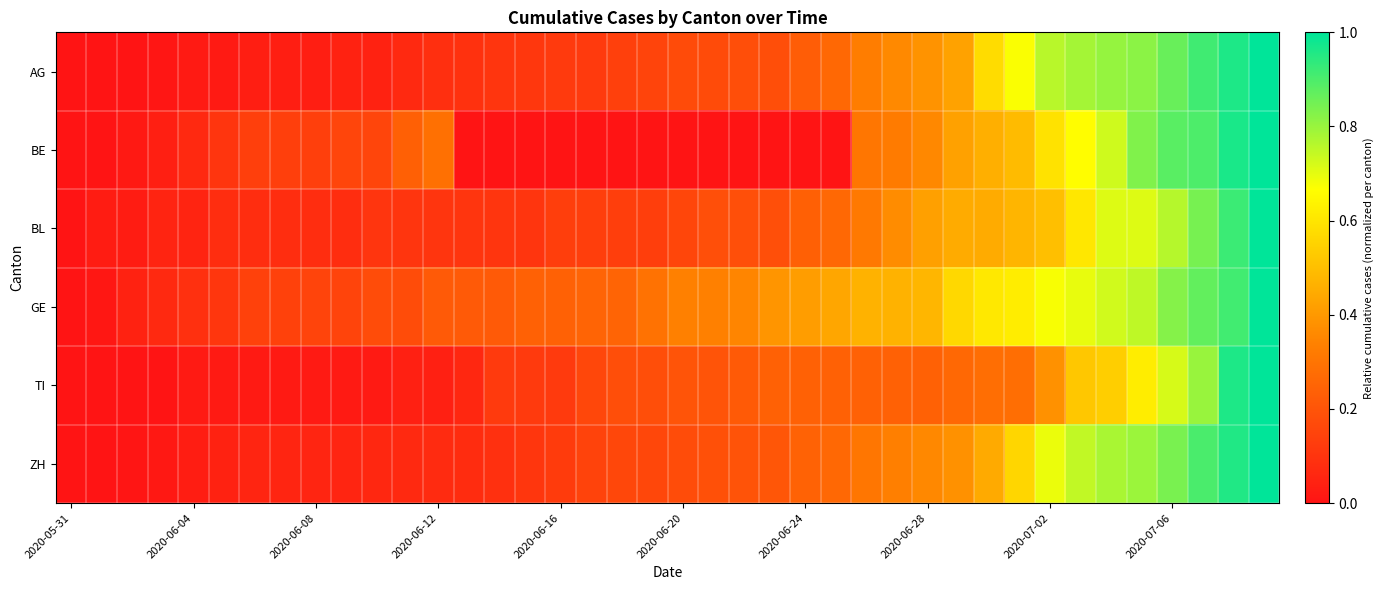

Reading left to right, transcribe all the data shown in this chart.

AG: 0.0	0.0	0.0	0.0	0.0	0.0	0.0	0.0	0.0	0.0	0.0	0.1	0.1	0.1	0.1	0.1	0.1	0.1	0.1	0.2	0.2	0.2	0.2	0.2	0.2	0.3	0.3	0.4	0.4	0.4	0.6	0.7	0.8	0.8	0.8	0.8	0.9	0.9	1.0	1.0
BE: 0.0	0.0	0.0	0.0	0.1	0.1	0.1	0.1	0.1	0.2	0.2	0.2	0.3	0.0	0.0	0.0	0.0	0.0	0.0	0.0	0.0	0.0	0.0	0.0	0.0	0.0	0.3	0.3	0.4	0.4	0.5	0.5	0.6	0.7	0.7	0.8	0.9	0.9	1.0	1.0
BL: 0.0	0.0	0.0	0.1	0.1	0.1	0.1	0.1	0.1	0.1	0.1	0.1	0.1	0.1	0.1	0.1	0.1	0.1	0.1	0.1	0.2	0.2	0.2	0.2	0.2	0.3	0.3	0.4	0.4	0.4	0.4	0.5	0.5	0.6	0.7	0.7	0.8	0.8	0.9	1.0
GE: 0.0	0.0	0.0	0.1	0.1	0.1	0.1	0.1	0.2	0.2	0.2	0.2	0.2	0.2	0.2	0.2	0.2	0.2	0.2	0.3	0.3	0.3	0.3	0.4	0.4	0.4	0.5	0.5	0.5	0.6	0.6	0.6	0.7	0.7	0.7	0.8	0.8	0.9	0.9	1.0
TI: 0.0	0.0	0.0	0.0	0.0	0.0	0.0	0.0	0.0	0.0	0.0	0.0	0.0	0.1	0.1	0.1	0.1	0.2	0.2	0.2	0.2	0.2	0.2	0.2	0.2	0.2	0.2	0.2	0.2	0.3	0.3	0.3	0.4	0.5	0.5	0.6	0.7	0.8	1.0	1.0
ZH: 0.0	0.0	0.0	0.0	0.0	0.0	0.1	0.1	0.1	0.1	0.1	0.1	0.1	0.1	0.1	0.1	0.1	0.1	0.2	0.2	0.2	0.2	0.2	0.2	0.2	0.3	0.3	0.3	0.4	0.4	0.4	0.6	0.7	0.7	0.8	0.8	0.8	0.9	1.0	1.0